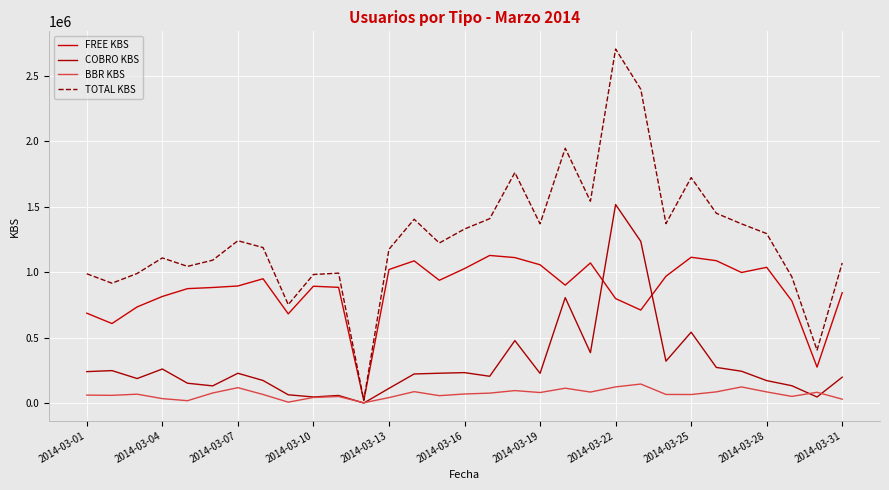

True or false: BBR KBS and TOTAL KBS cross at least once.

False